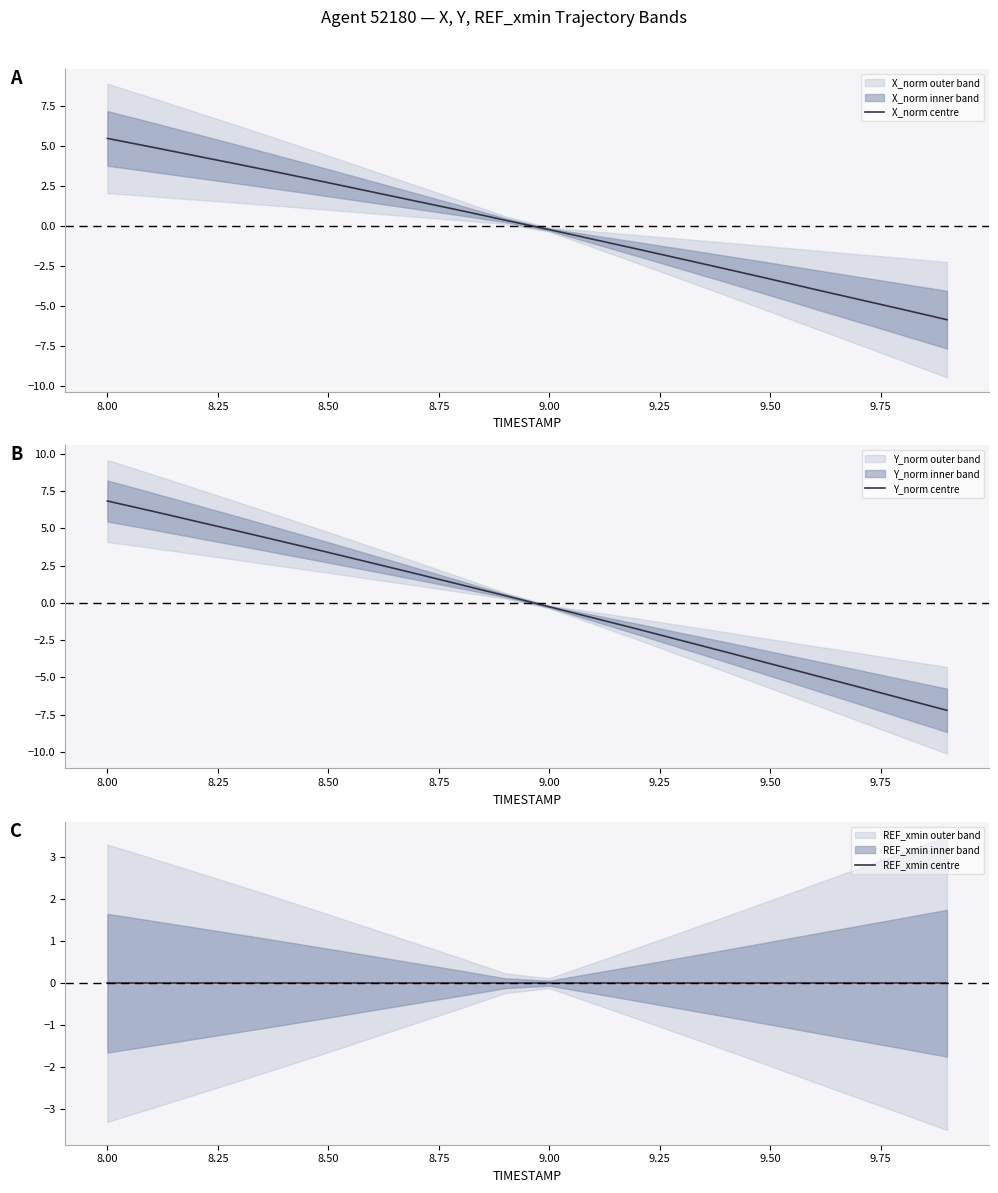

Where does the Y_norm centre series first go above 0?

8.00